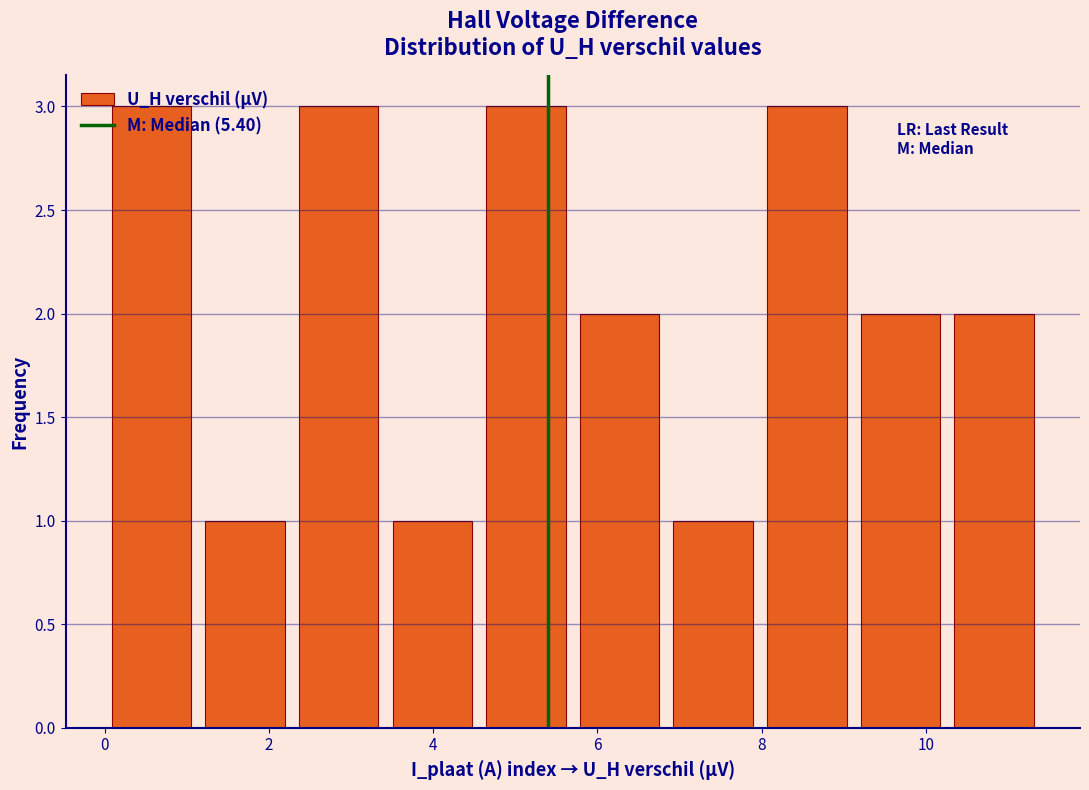

How tall is the bar that spans 0.00 to 1.14 on the x-axis? Neither the bar edges nor the heights are printed on the chart, so give them approximately, as read against the axes.

3